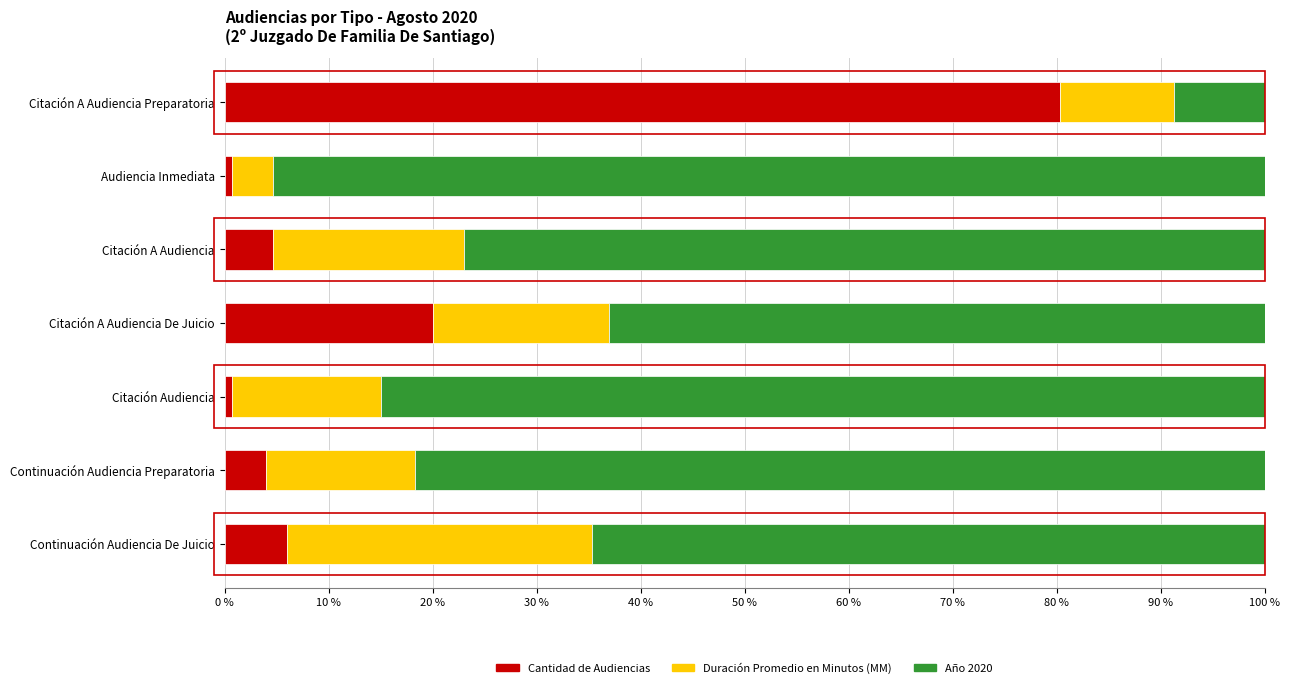

What is the total value across all series at Citación A Audiencia Preparatoria?

100.0